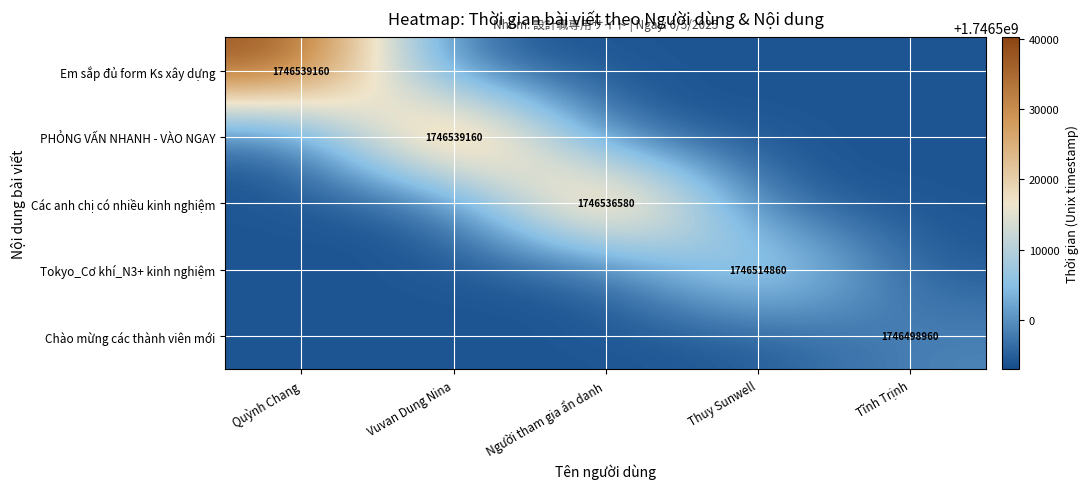

What is the difference between the highest and lowest values at Quỳnh Chang?

45200